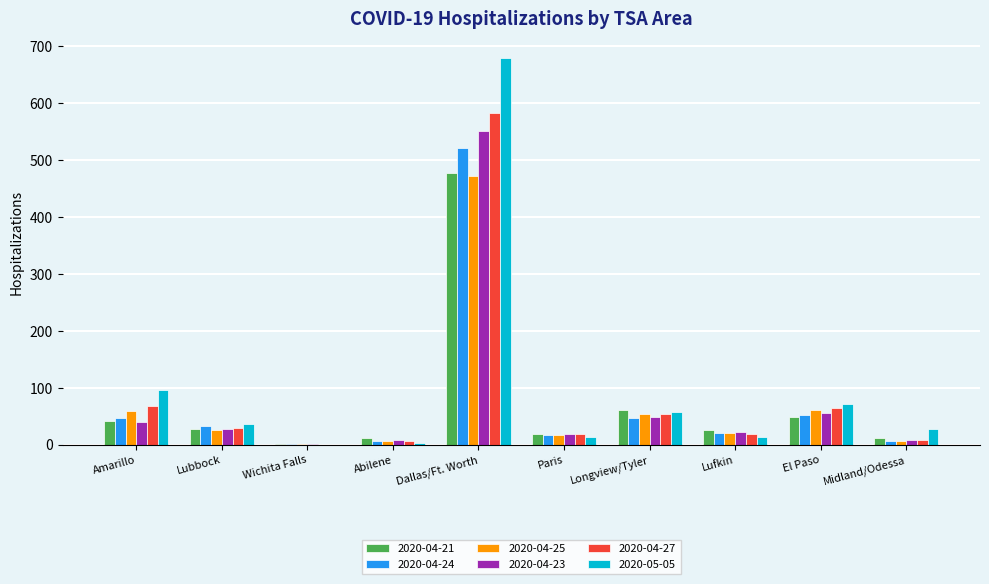

What is the highest value of the 2020-04-25 series?

472